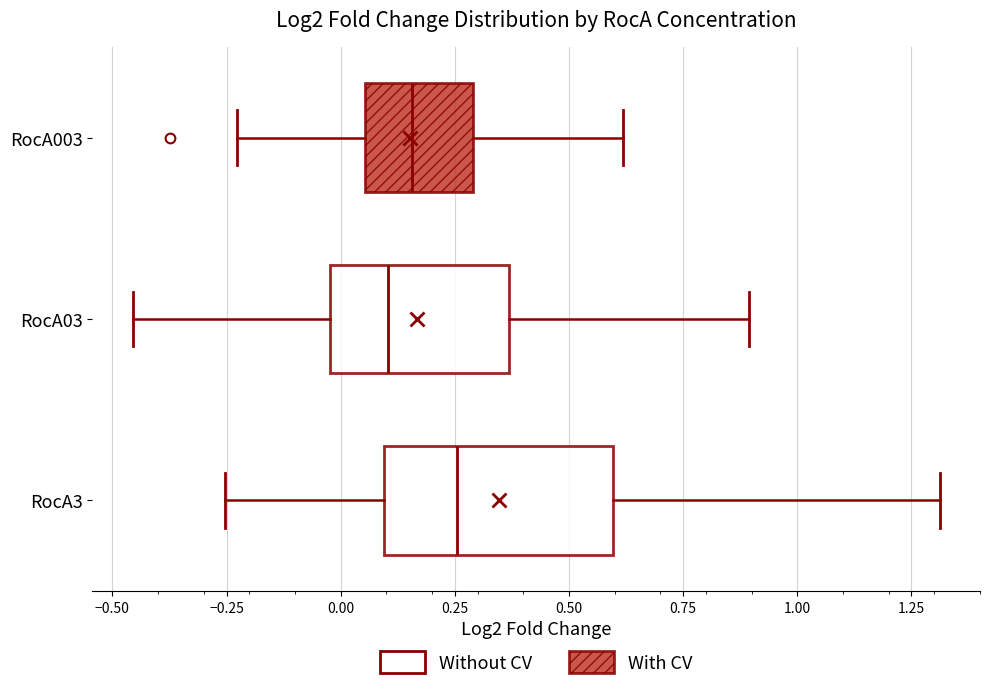

Where is the right edge of the box for RocA03 on the x-axis? The values are not printed on the chart, so give them approximately, as read against the axis.

0.35